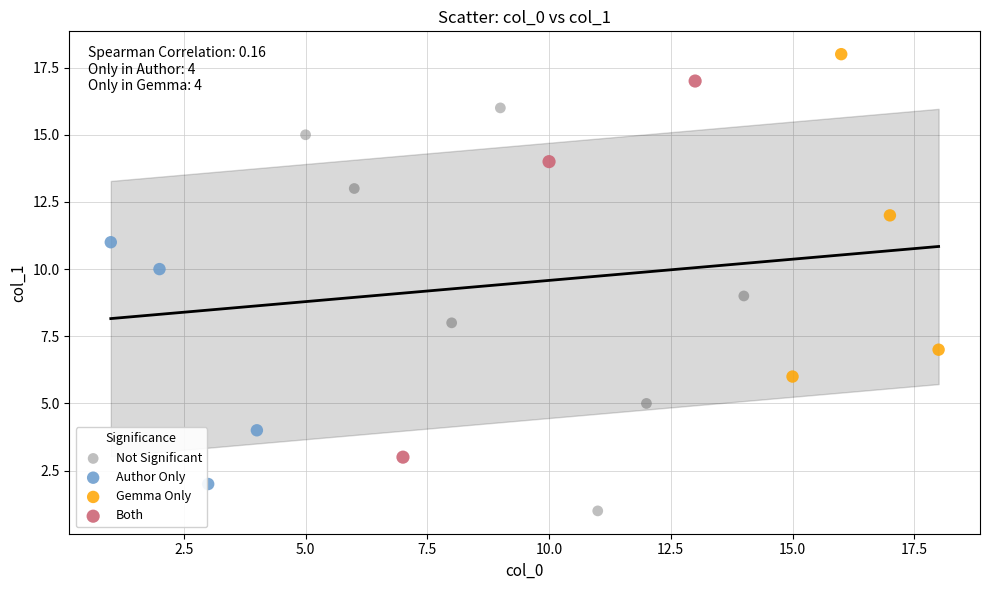

Which series has the widest spread of Y values?

Not Significant